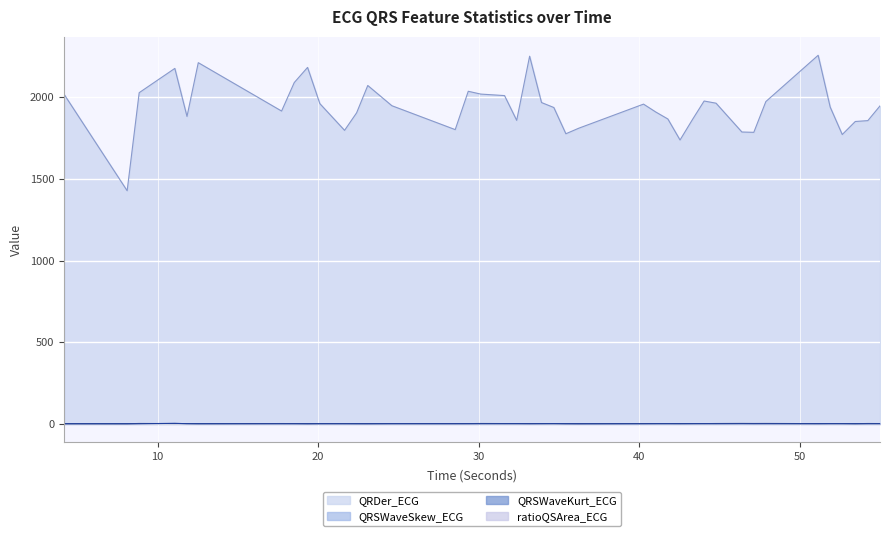

List the labels in order of ratioQSArea_ECG value, largest first.

11.0703125, 34.671875, 32.359375, 44.03125, 51.8828125, 33.90625, 43.3046875, 11.828125, 31.6015625, 51.1328125, 41.7734375, 41.015625, 42.53125, 12.53125, 20.1015625, 29.34375, 24.5859375, 52.6328125, 54.984375, 8.1015625, 53.4453125, 35.421875, 28.53125, 22.390625, 46.3828125, 44.7734375, 23.0859375, 30.1171875, 47.125, 4.1875, 54.2265625, 18.5078125, 8.8515625, 47.875, 33.1640625, 17.71875, 36.2265625, 19.3359375, 21.640625, 40.2578125